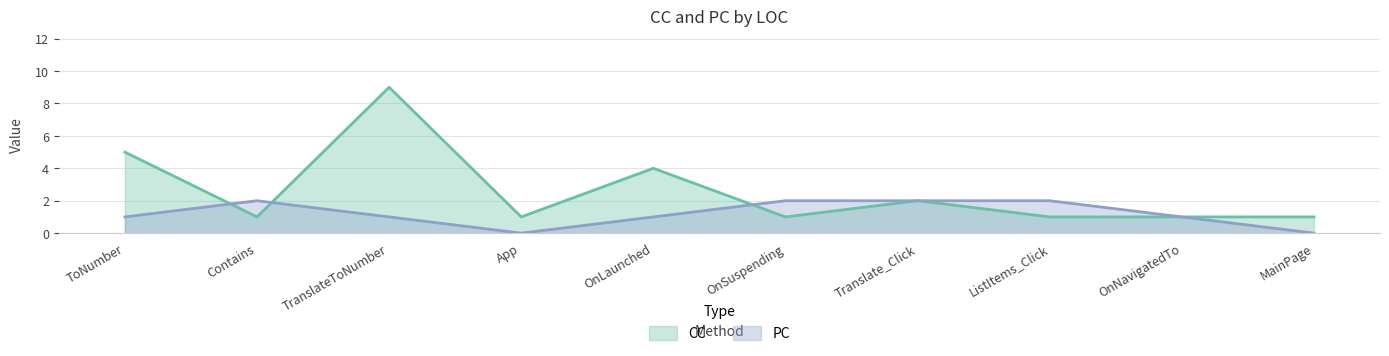

How many times do PC and CC cross each other?

3